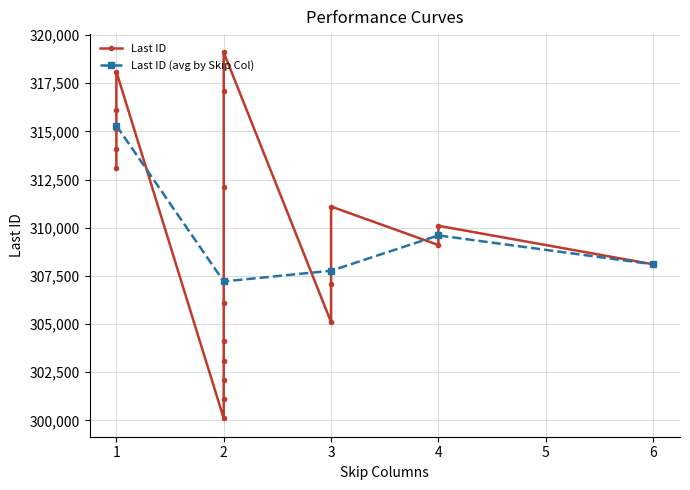

What is the value of the Last ID (avg by Skip Col) point at the 5th from the left?

308100.0